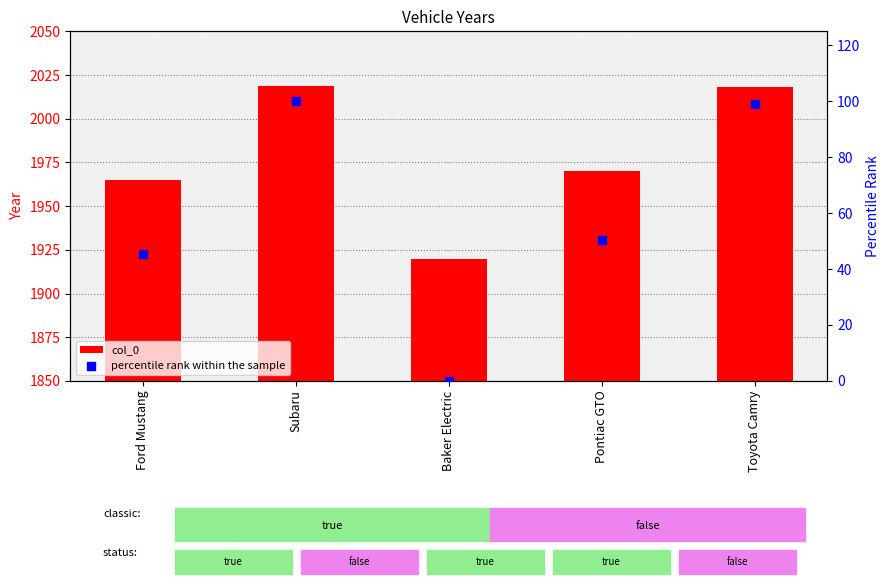

What are all the series names shown in the legend?

col_0, percentile rank within the sample